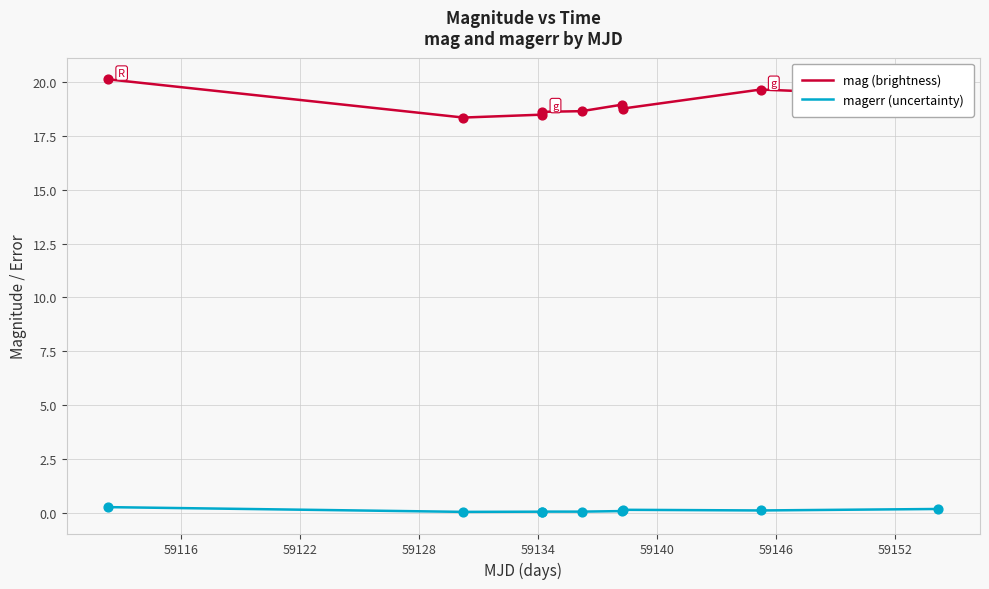

Which series has the largest range (max minus min)?

mag (brightness)